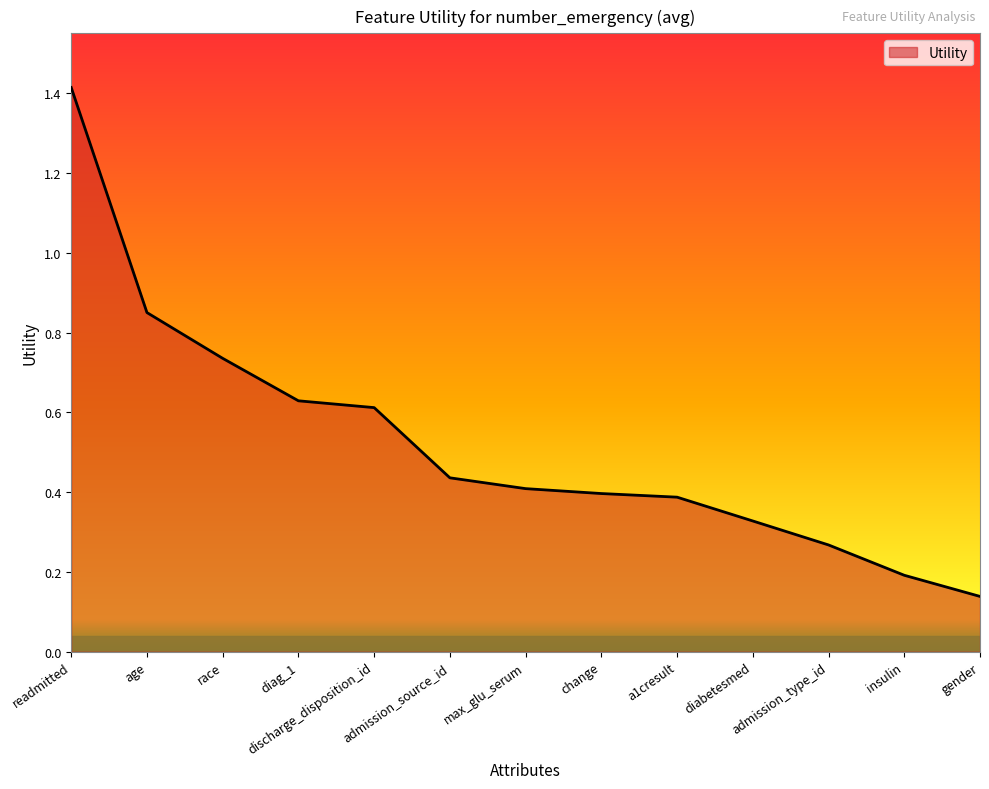

What is the difference between the maximum and minimum values?

1.3